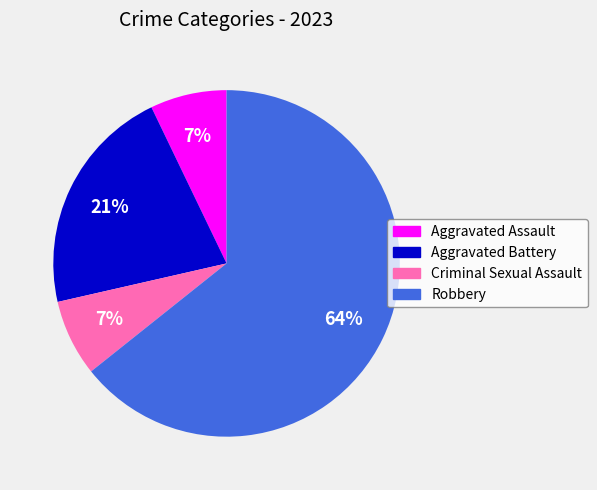

The Criminal Sexual Assault slice represents 7% of the pie. True or false?

True